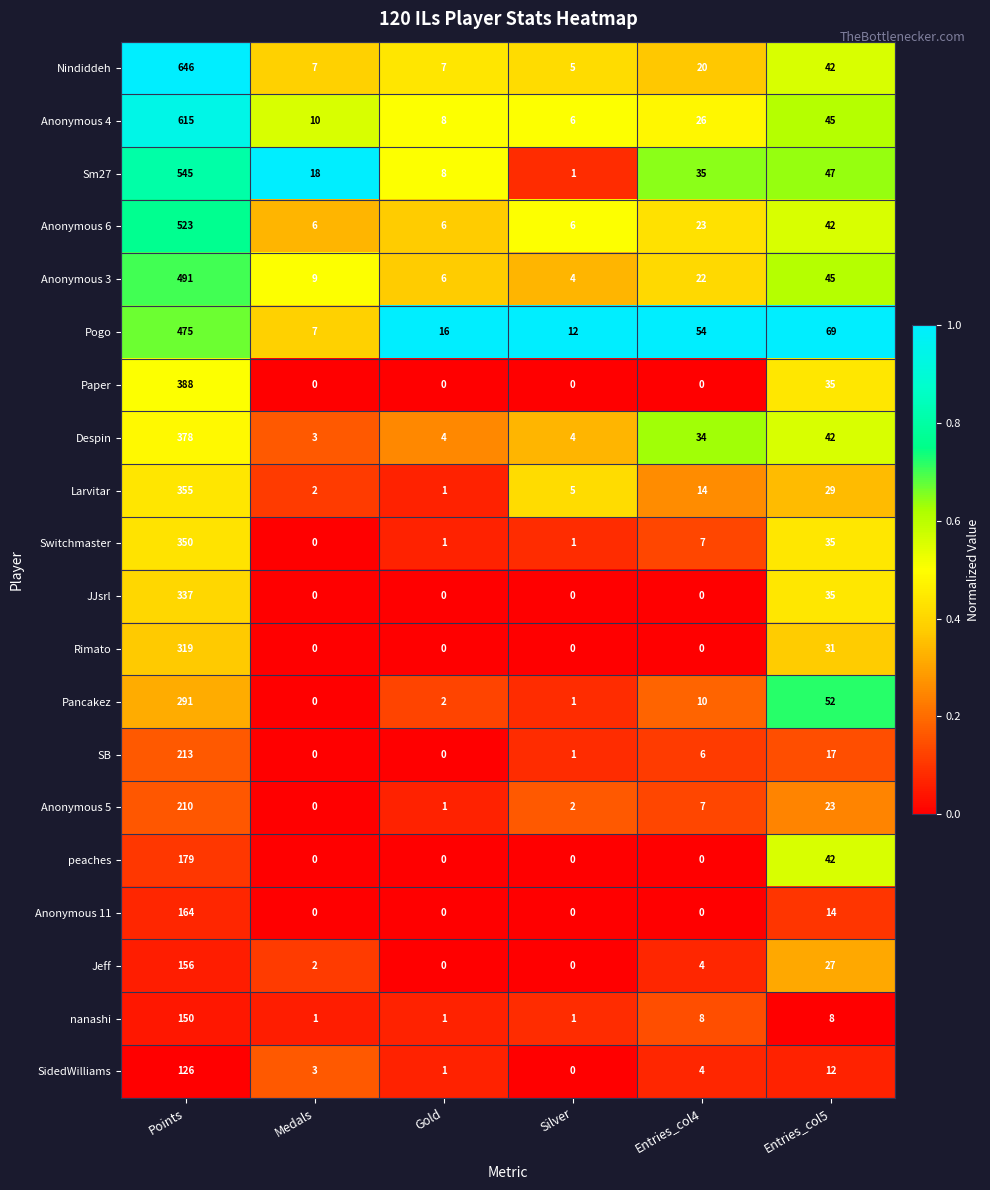

Which series has the largest range (max minus min)?

Nindiddeh